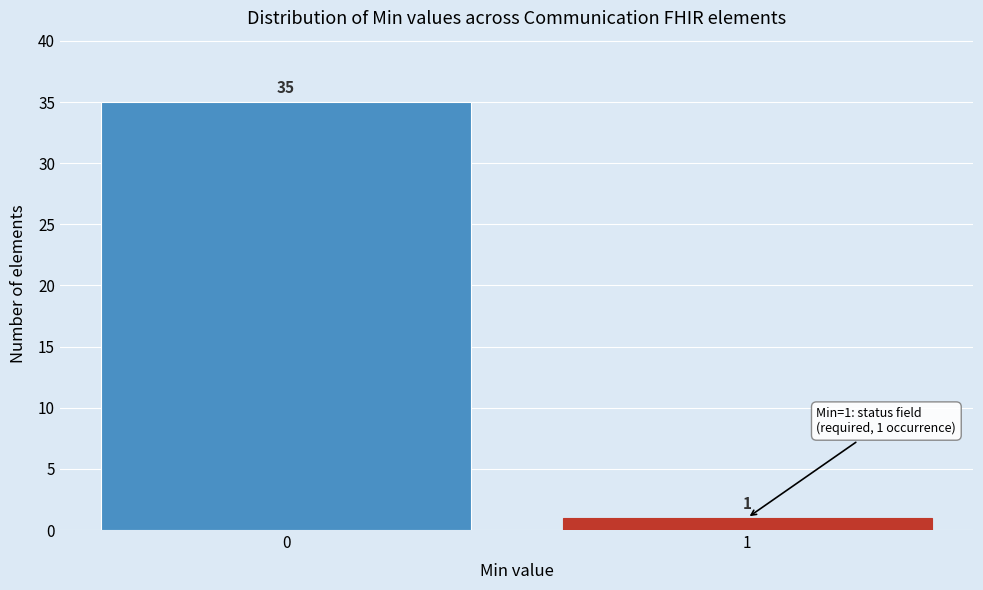

Reading right to left, what are all the values shown in this chart?

1	35